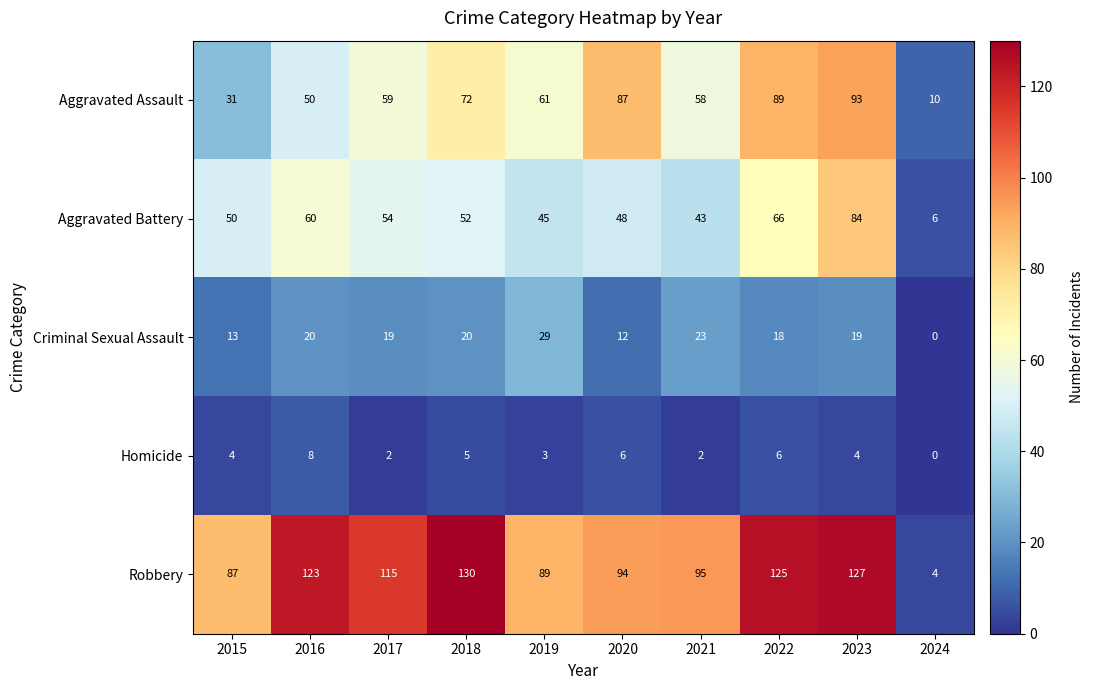

At which label does Aggravated Assault reach its minimum?

2024